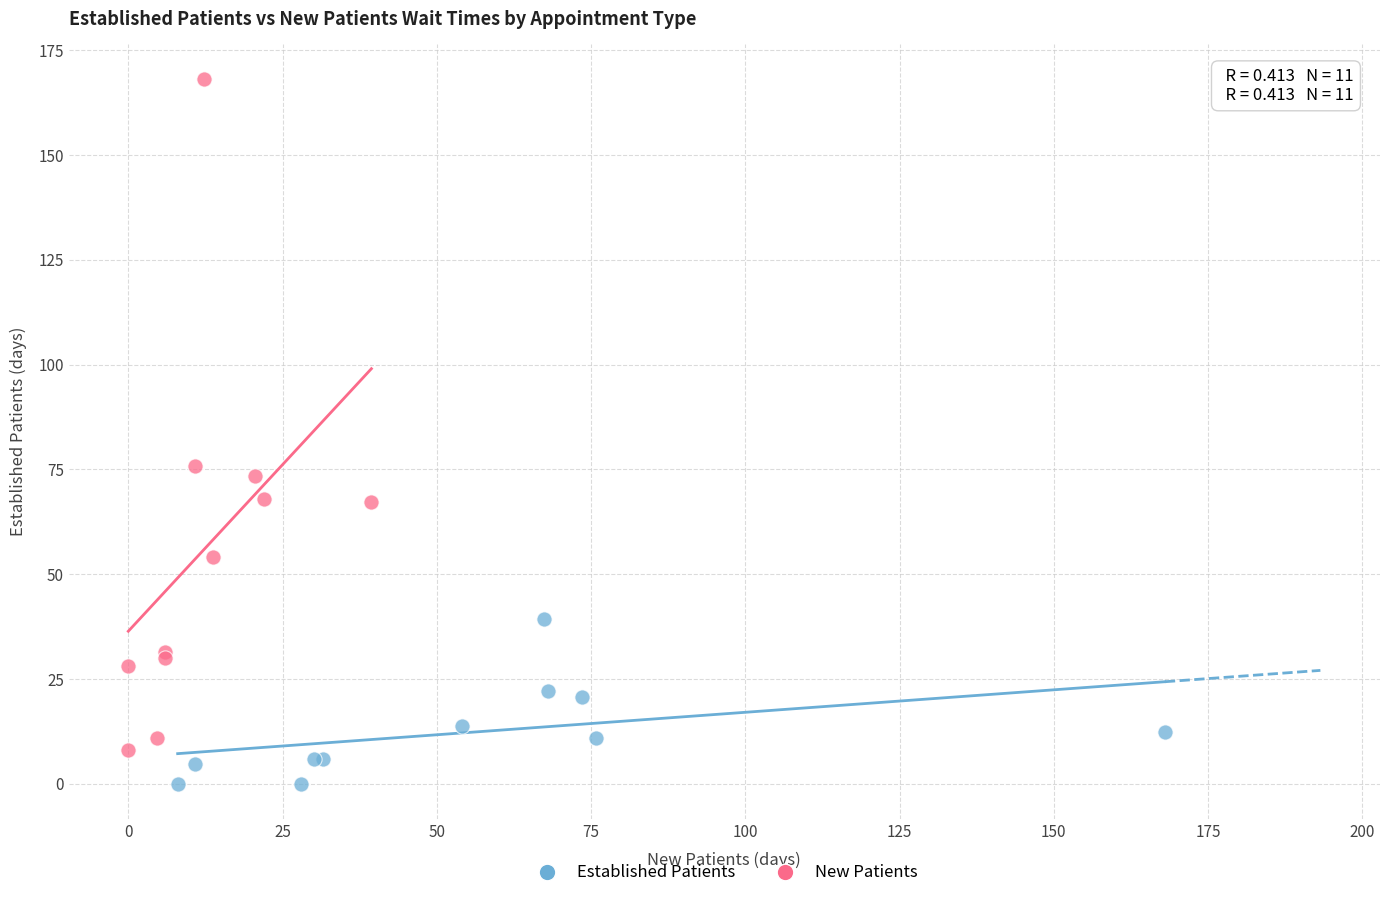

Which series reaches the minimum Y coordinate?

Established Patients